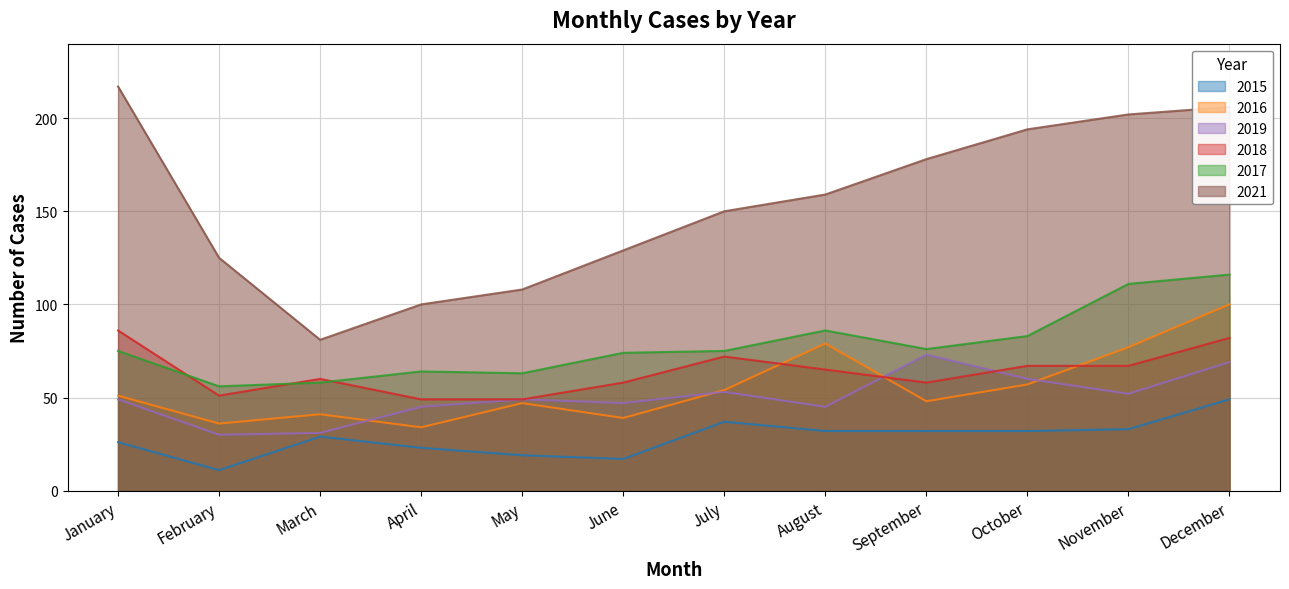

Does the chart have visible grid lines?

Yes